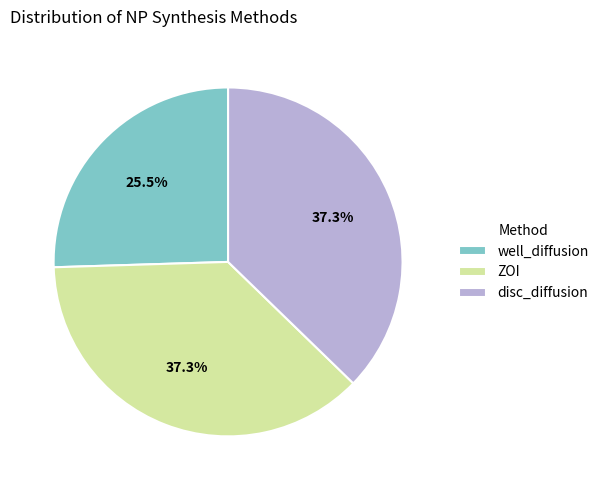

Does any single category account for the majority?

No